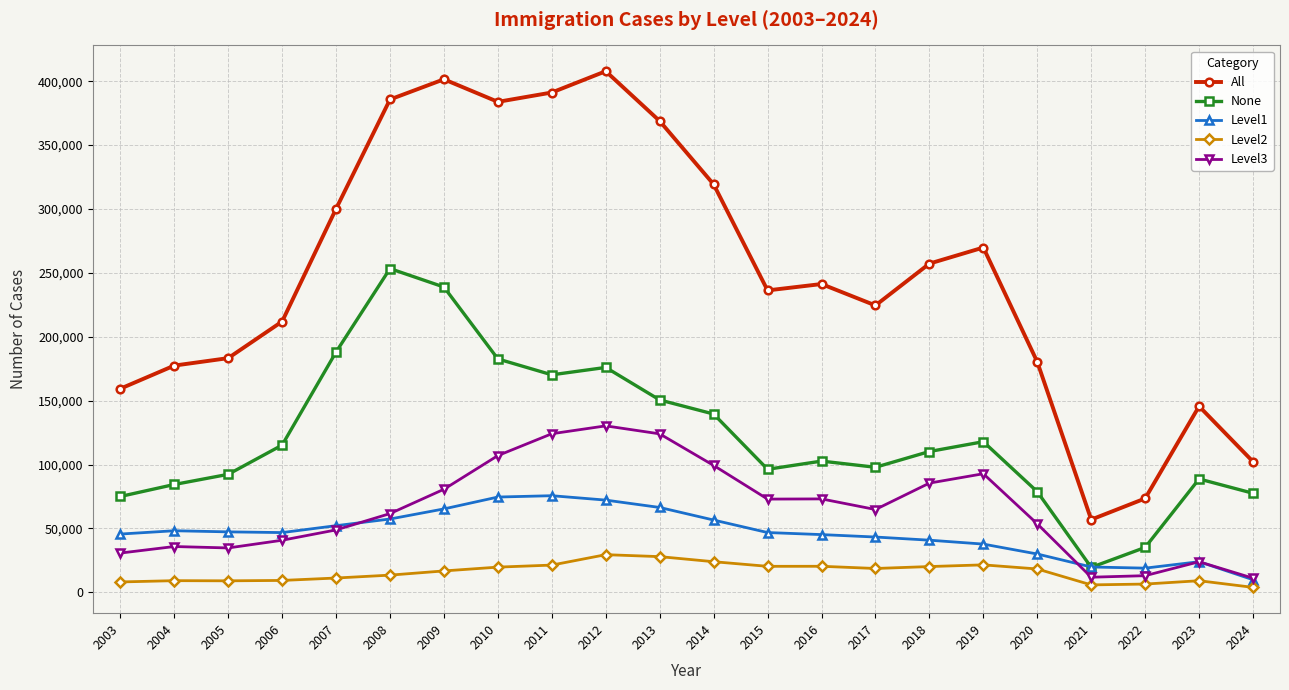

What is the minimum value shown in the chart?

3846